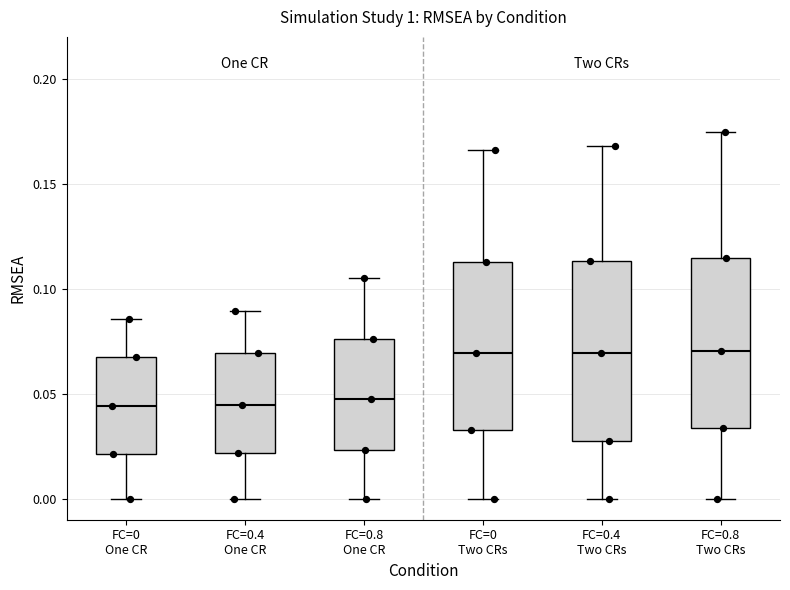

Where does the lower whisker of the box for FC=0.8 One CR end on the y-axis? The values are not printed on the chart, so give them approximately, as read against the axis.

0.000